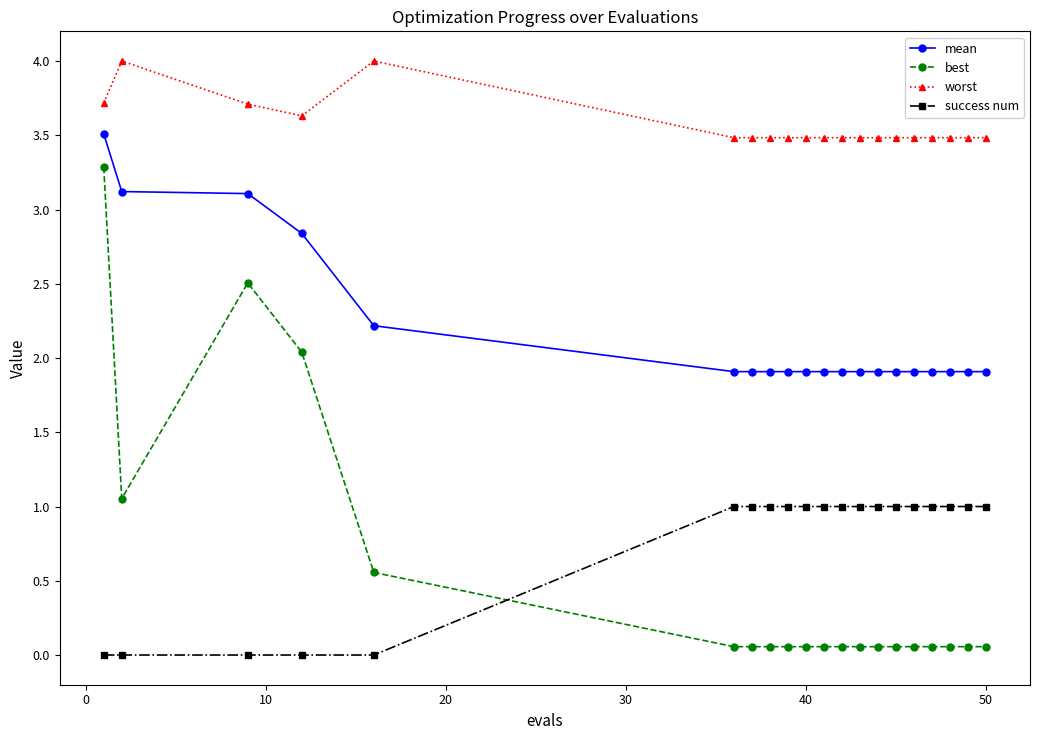

True or false: best and worst intersect in this chart.

False